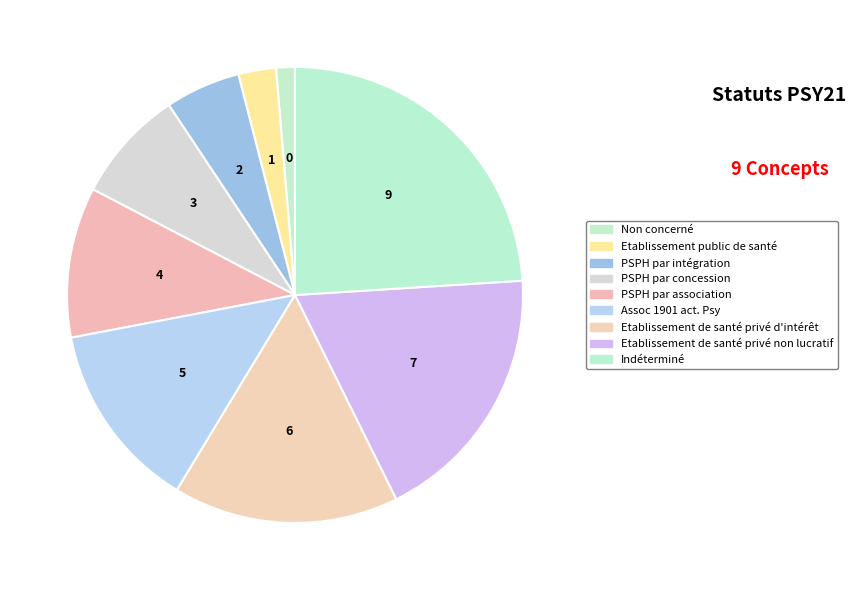

Rank the categories by value from highest to lowest.

Indéterminé, Etablissement de santé privé non lucratif, Etablissement de santé privé d'intérêt, Assoc 1901 act. Psy, PSPH par association, PSPH par concession, PSPH par intégration, Etablissement public de santé, Non concerné